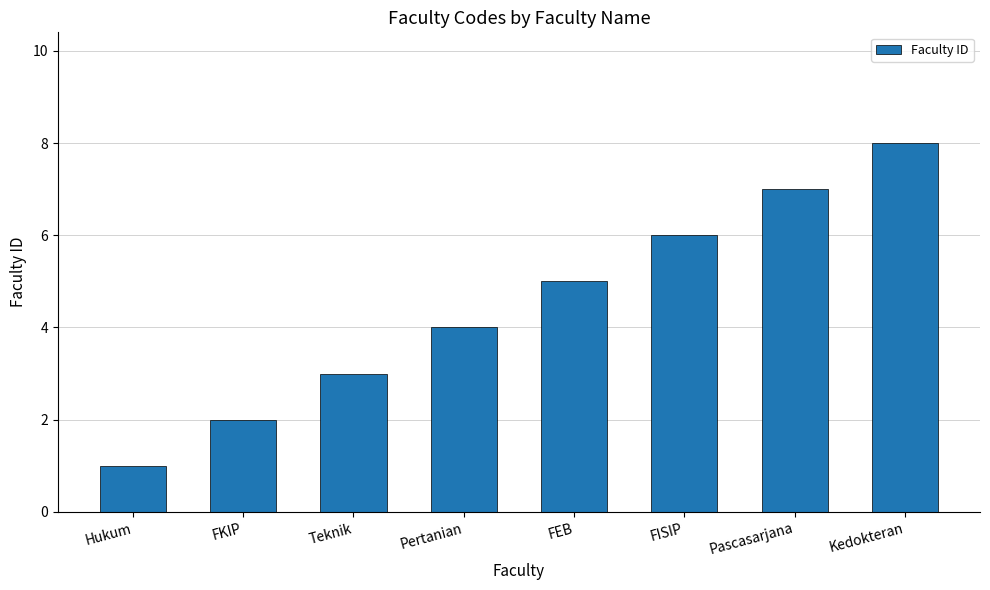

Reading left to right, list all the values displayed in this chart.

1	2	3	4	5	6	7	8